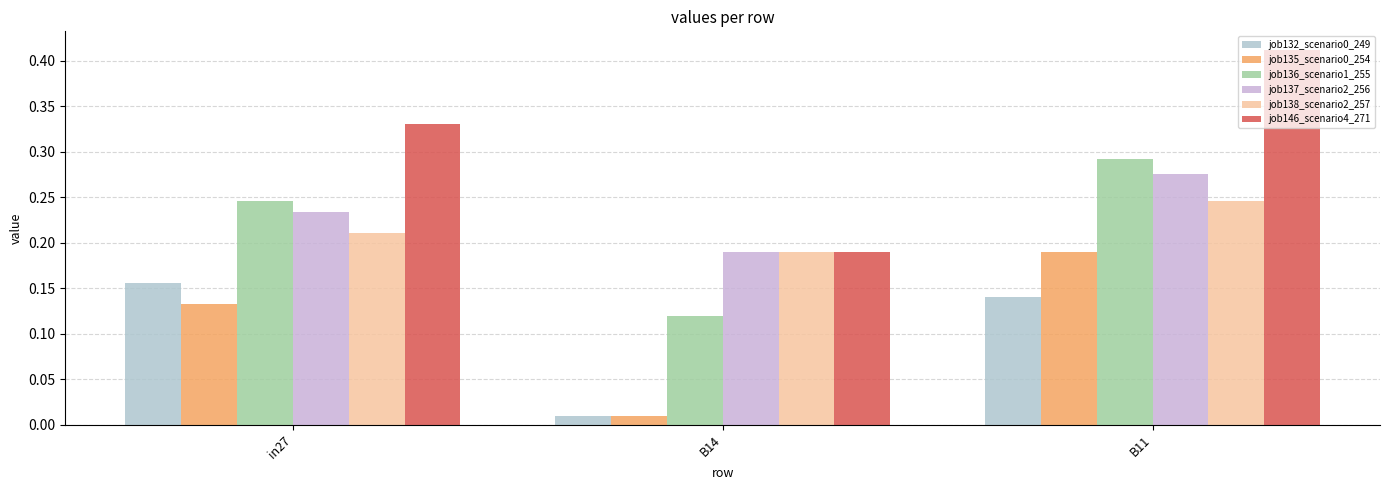

How many groups of bars are there?

3